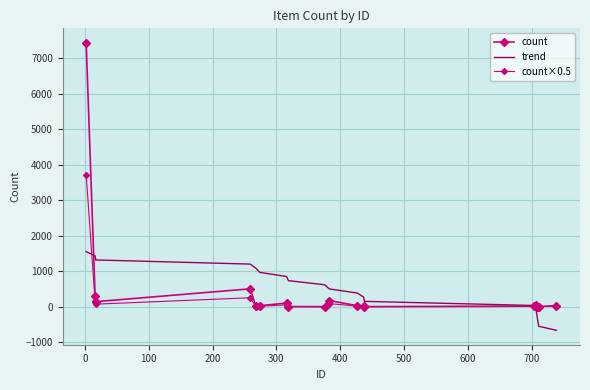

What is the smallest value displayed?

-666.6